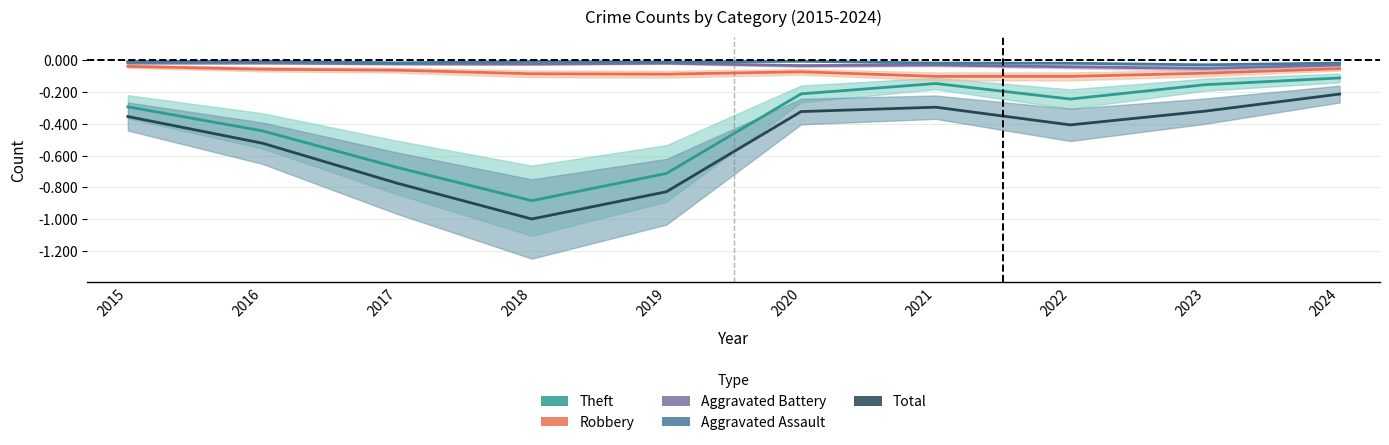

Is this an area chart (filled region under the line)?

No